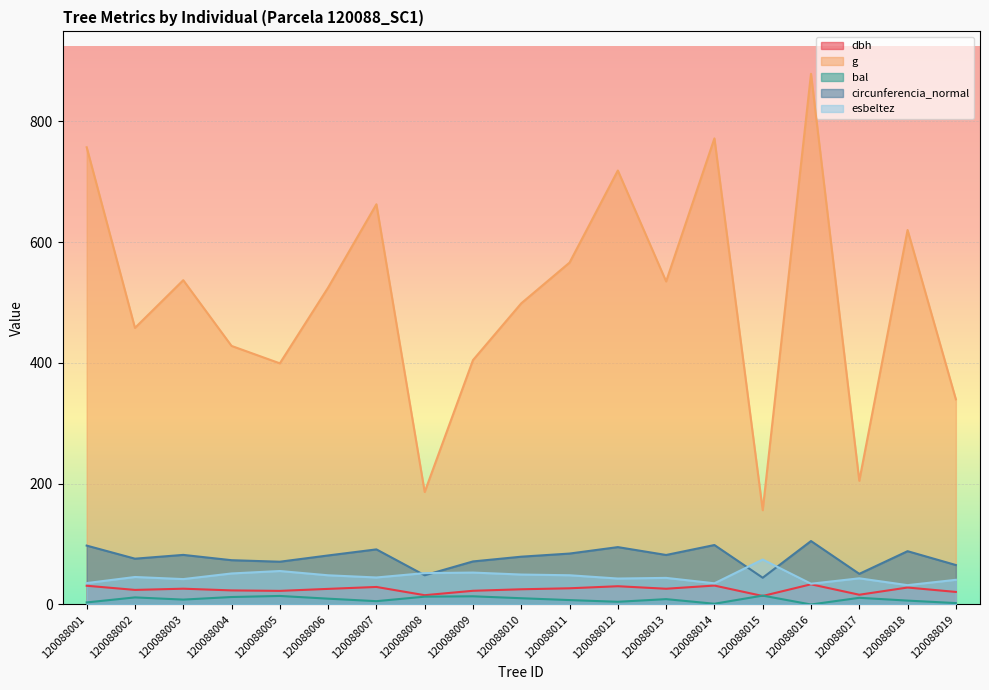

Between 120088002 and 120088004, which series saw the biggest shift?

g